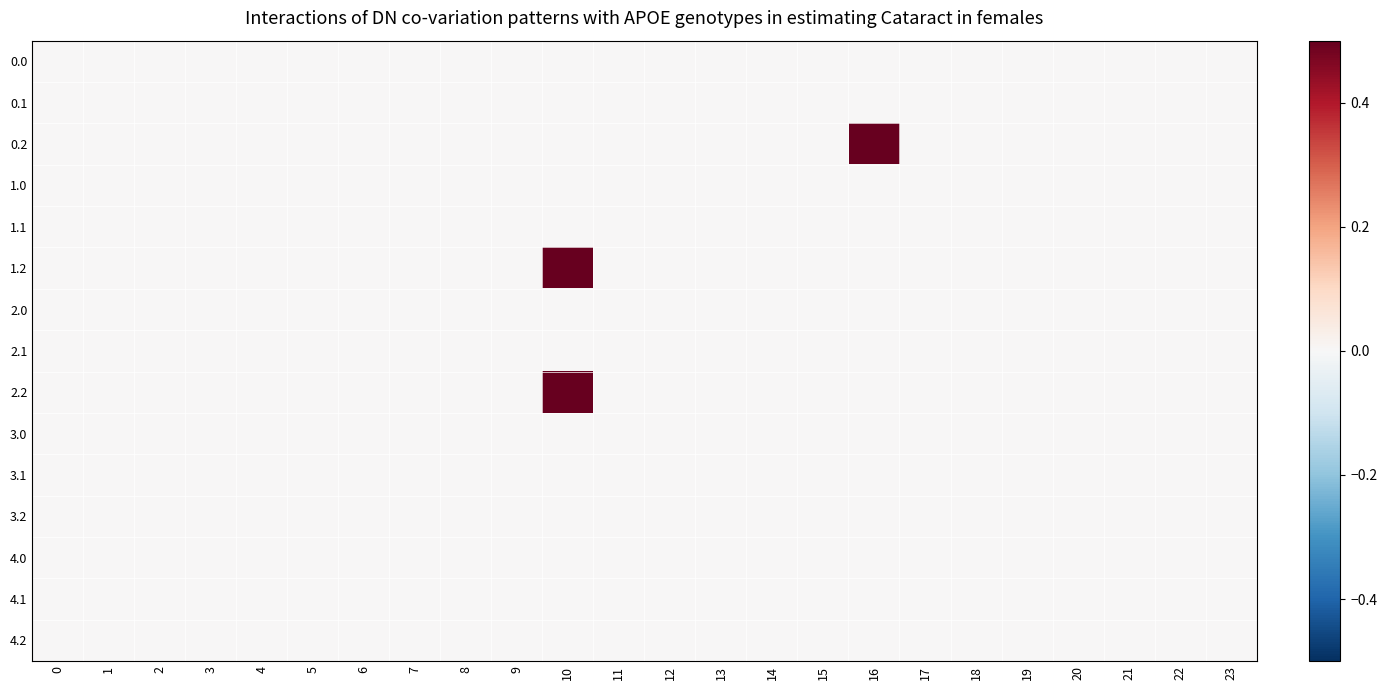

Rank the series by their maximum value, from lowest to highest.

0.0, 0.1, 1.0, 1.1, 2.0, 2.1, 3.0, 3.1, 3.2, 4.0, 4.1, 4.2, 2.2, 0.2, 1.2